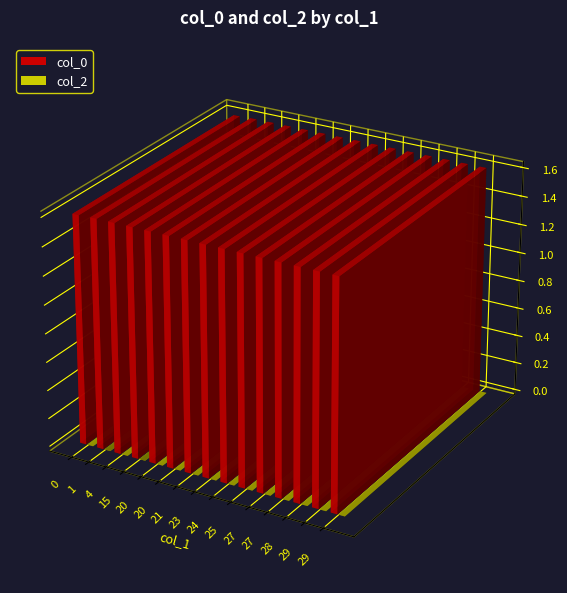

Is it true that col_2 equals 0 at 15?

True